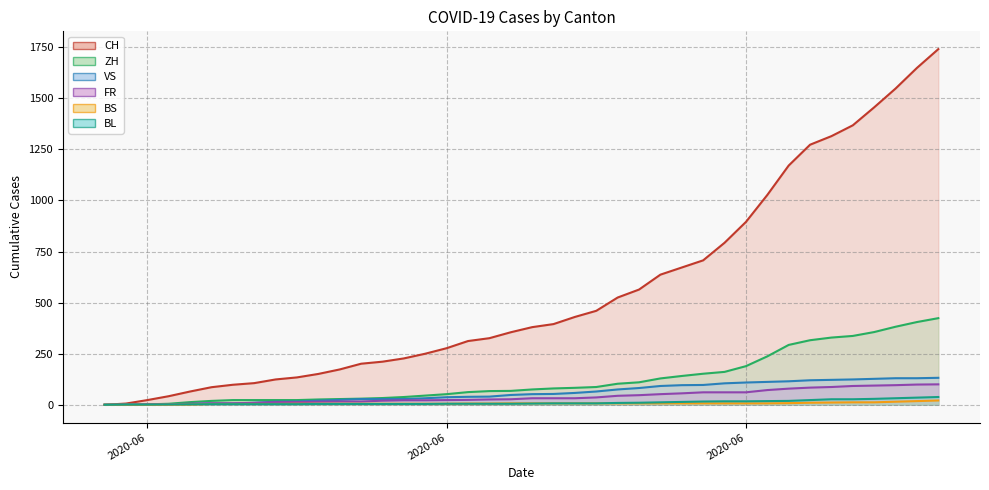

What is the label of the 1st point from the left?

2020-06